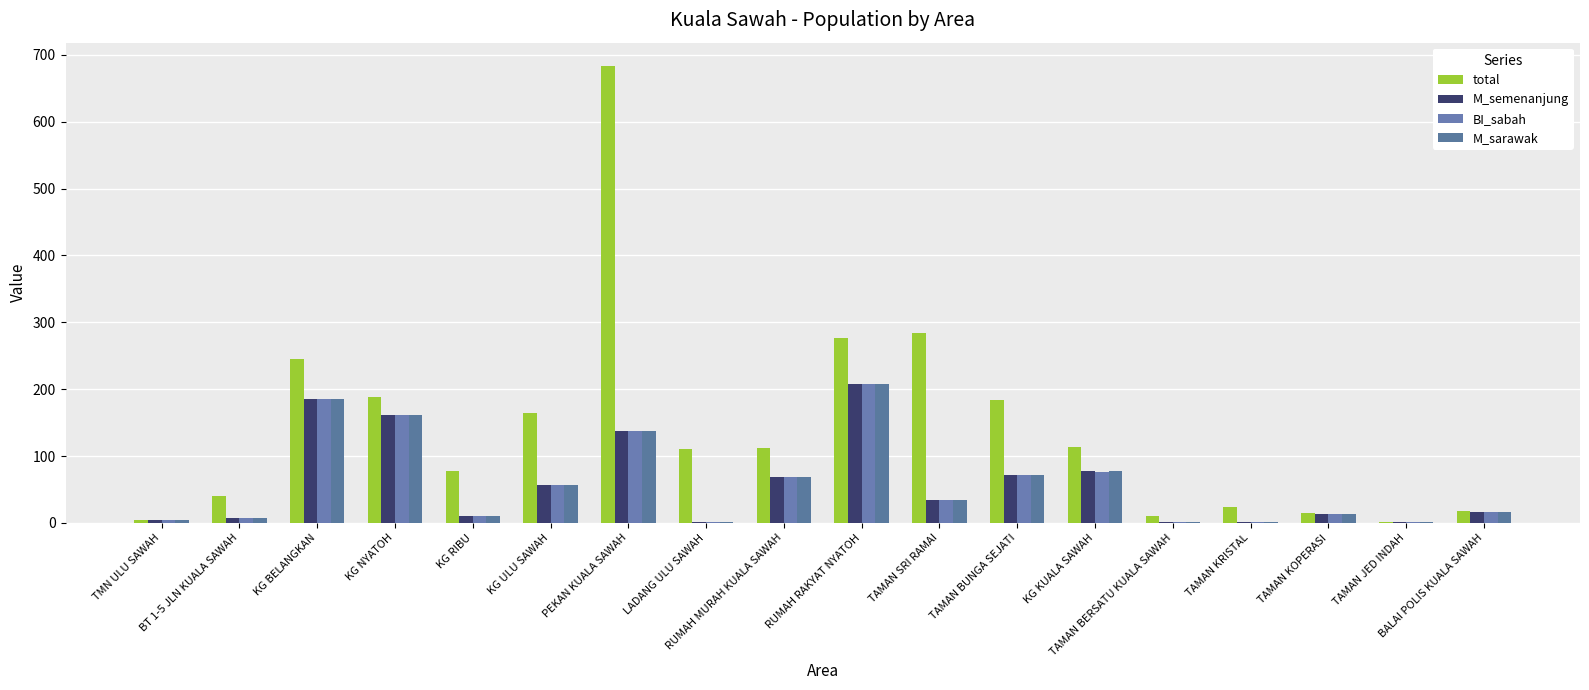

How many series are shown in this chart?

4